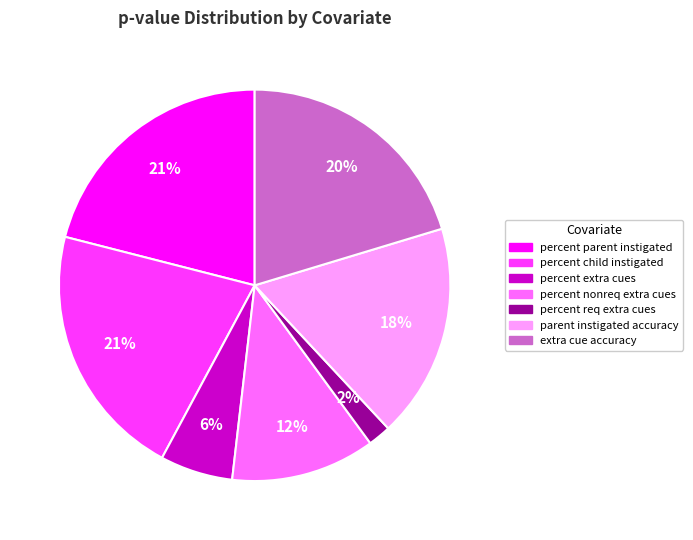

True or false: parent instigated accuracy accounts for 18% of the total.

True